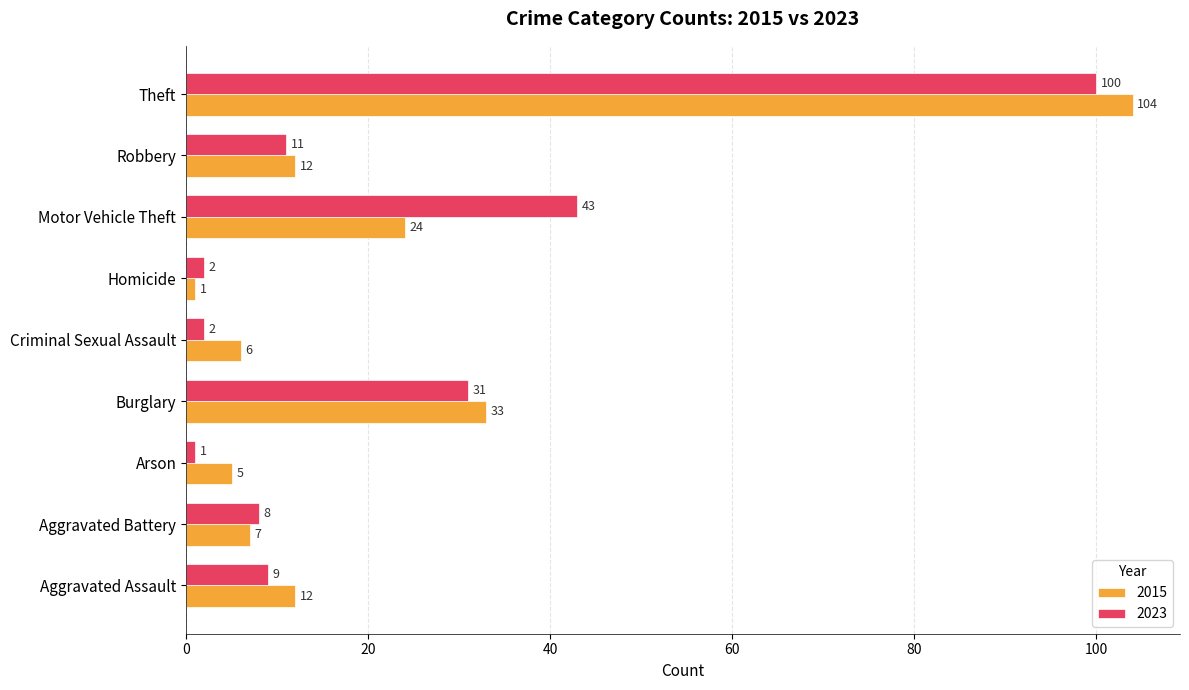

What is the sum of all 2023 values?

207